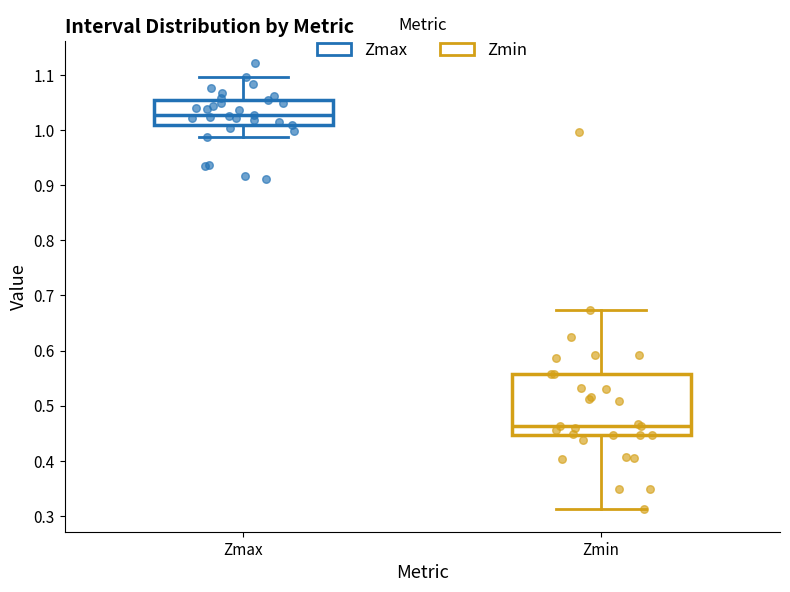

Reading left to right, read every box against the y-axis: the position of its median line, the range the box covers, and the ends of its whiskers. The values are not printed on the chart, so give them approximately, as read against the axis.

Zmax: median 1.03, box 1.01 to 1.05, whiskers 0.99 to 1.10
Zmin: median 0.46, box 0.45 to 0.56, whiskers 0.31 to 0.67